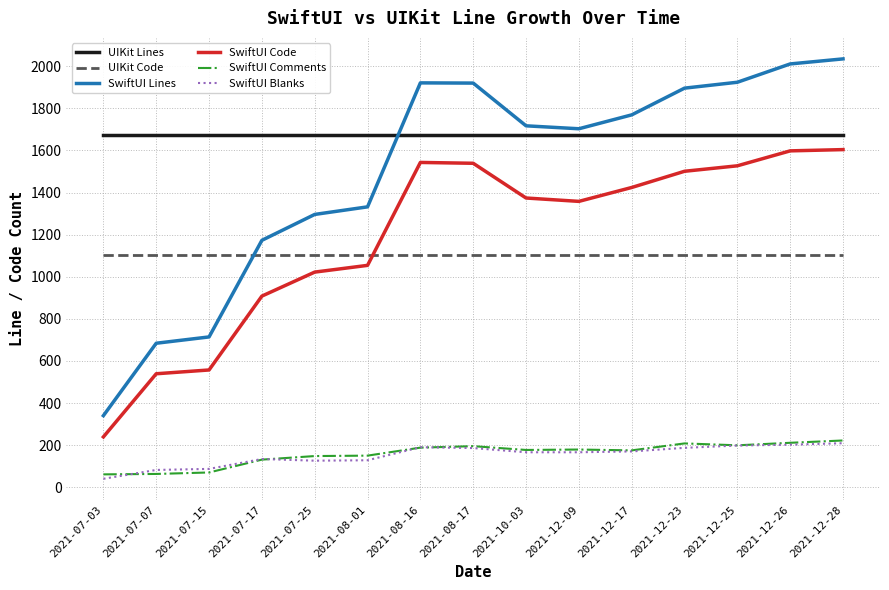

True or false: SwiftUI Lines and SwiftUI Blanks cross at least once.

False